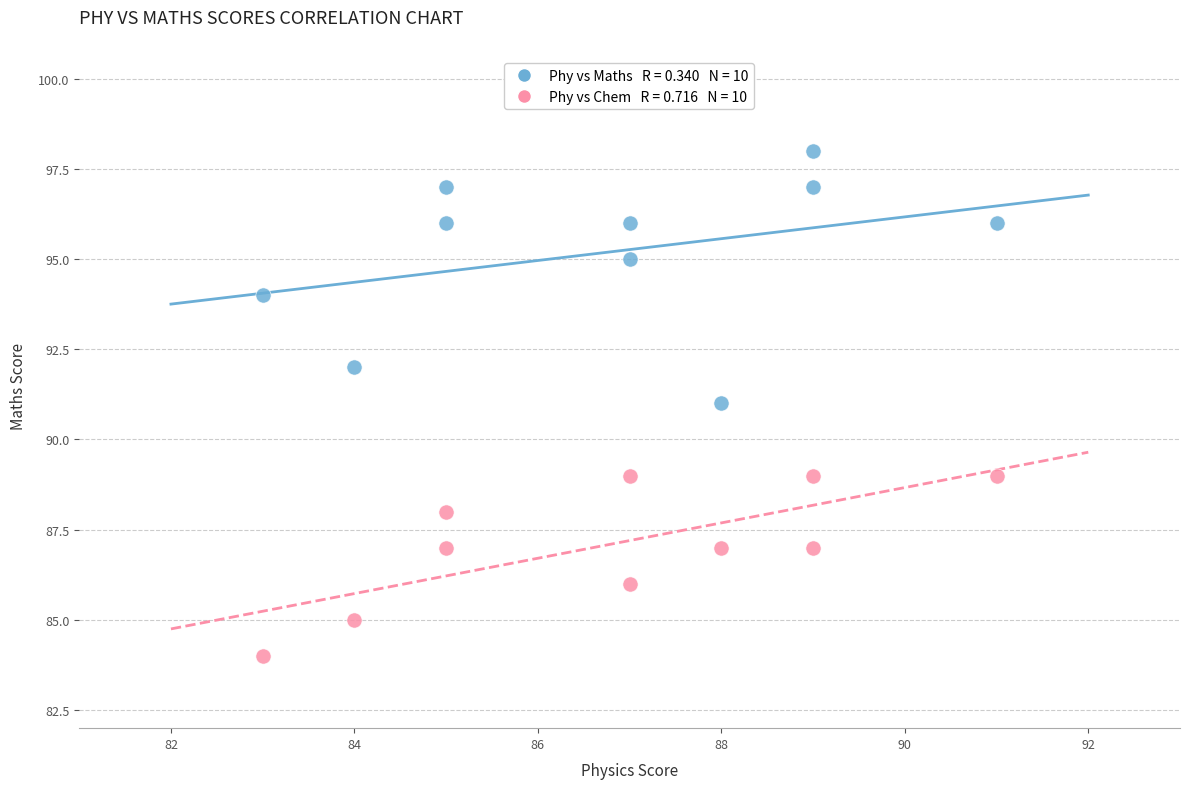

Across all data points, what is the range of Y values (max minus min)?

14